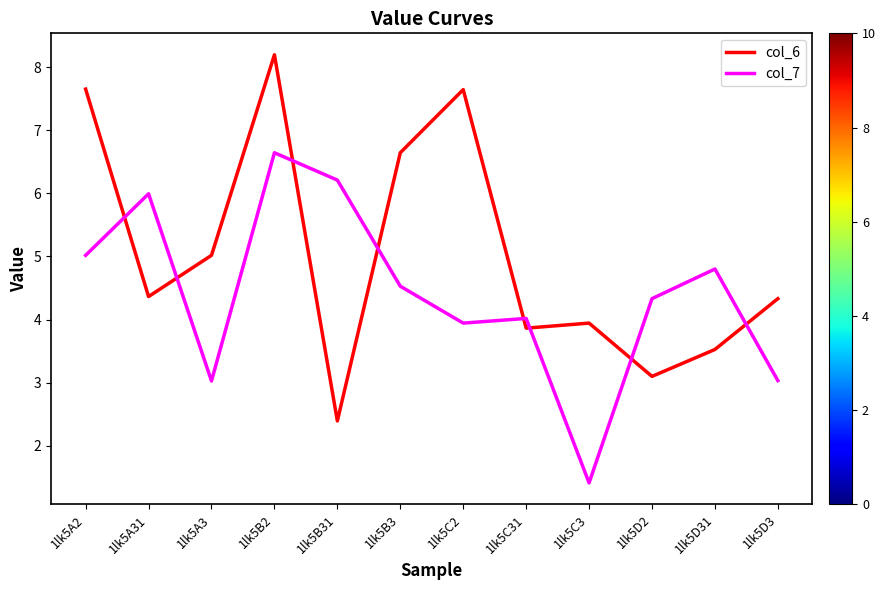

What is the sum of the col_7 values at 1lk5B3 and 1lk5C2?

8.5